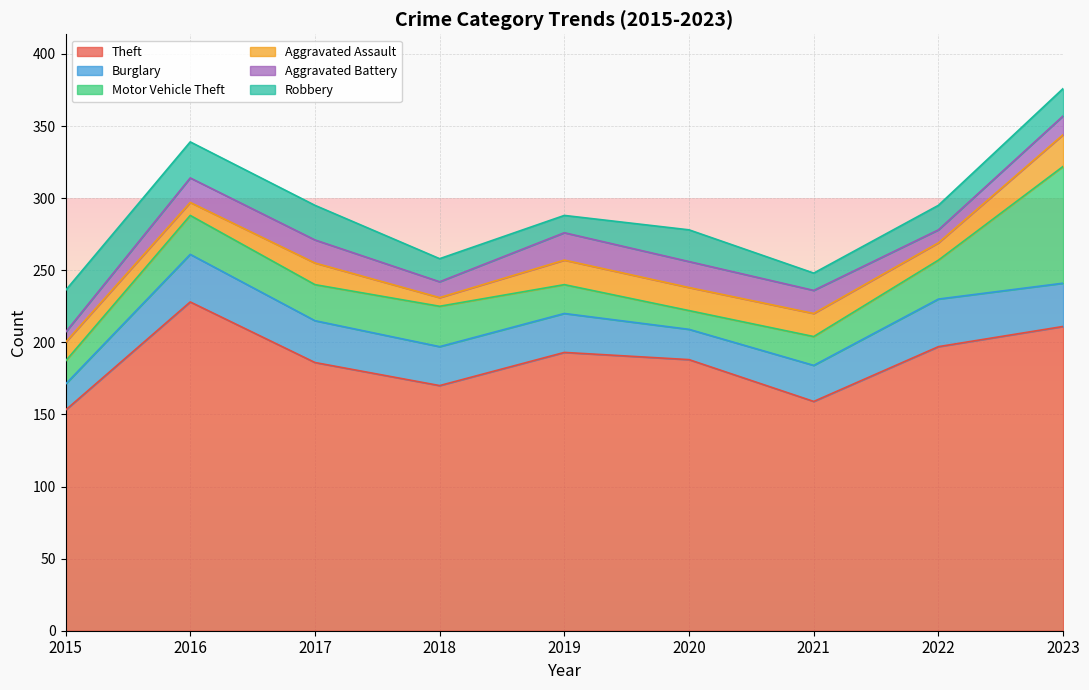

True or false: Burglary has more than 2 points higher than both neighbors.

False